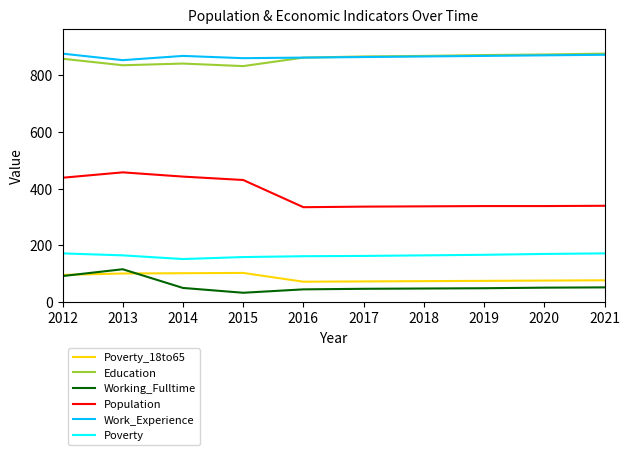

What are all the series names shown in the legend?

Poverty_18to65, Education, Working_Fulltime, Population, Work_Experience, Poverty